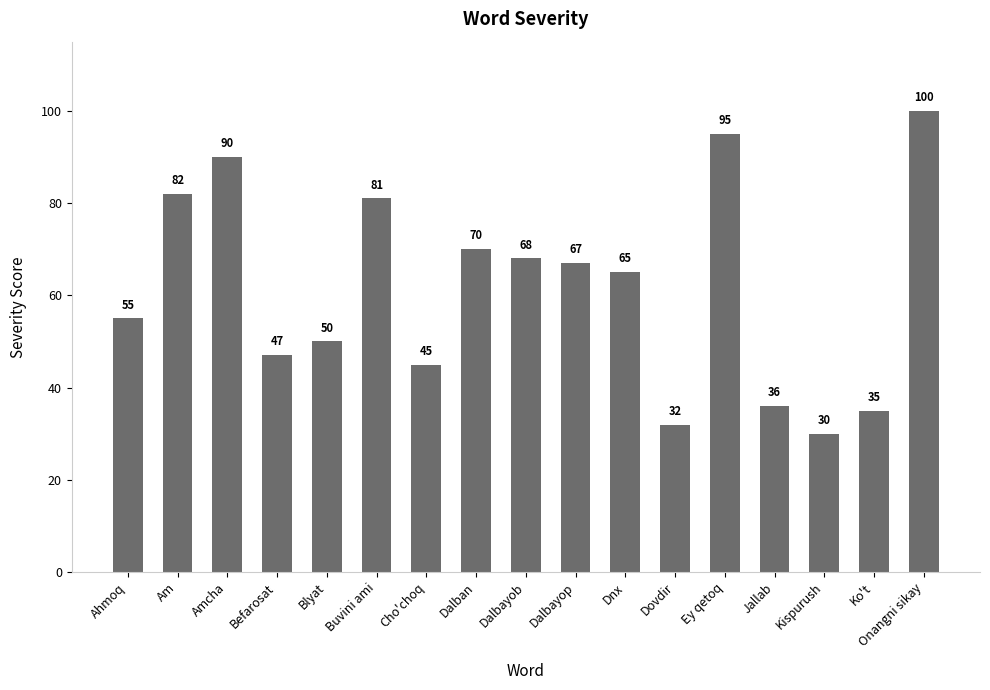

True or false: the data shows 47 at Befarosat.

True